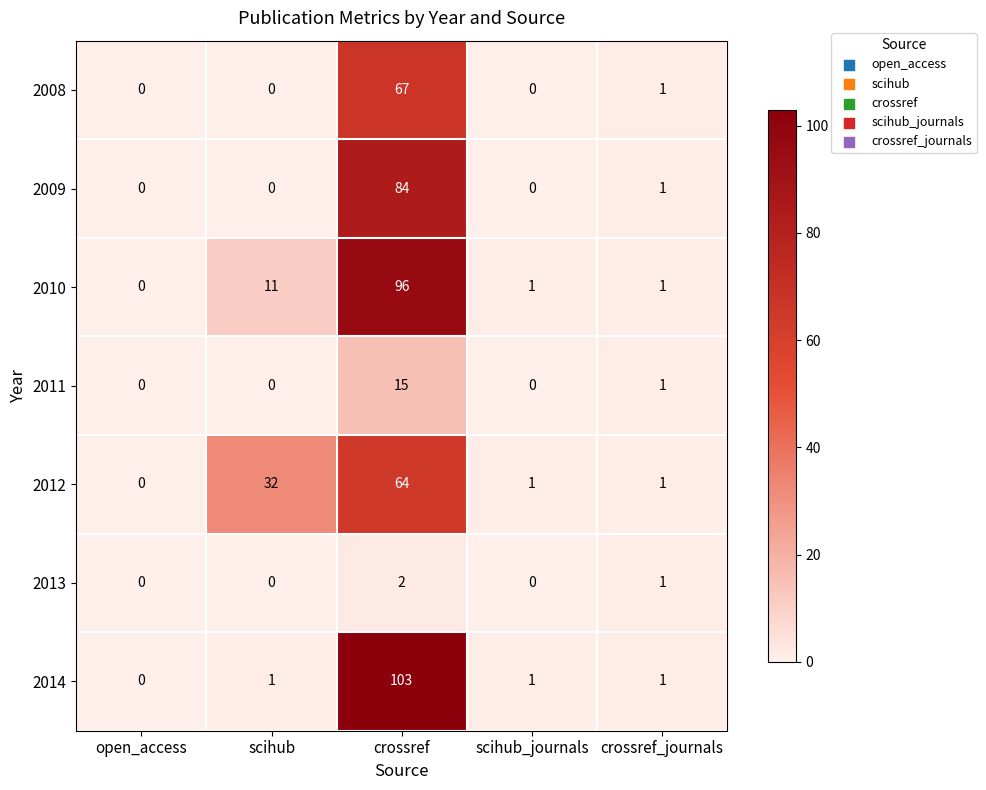

What is the average value of the 2012 series?

20